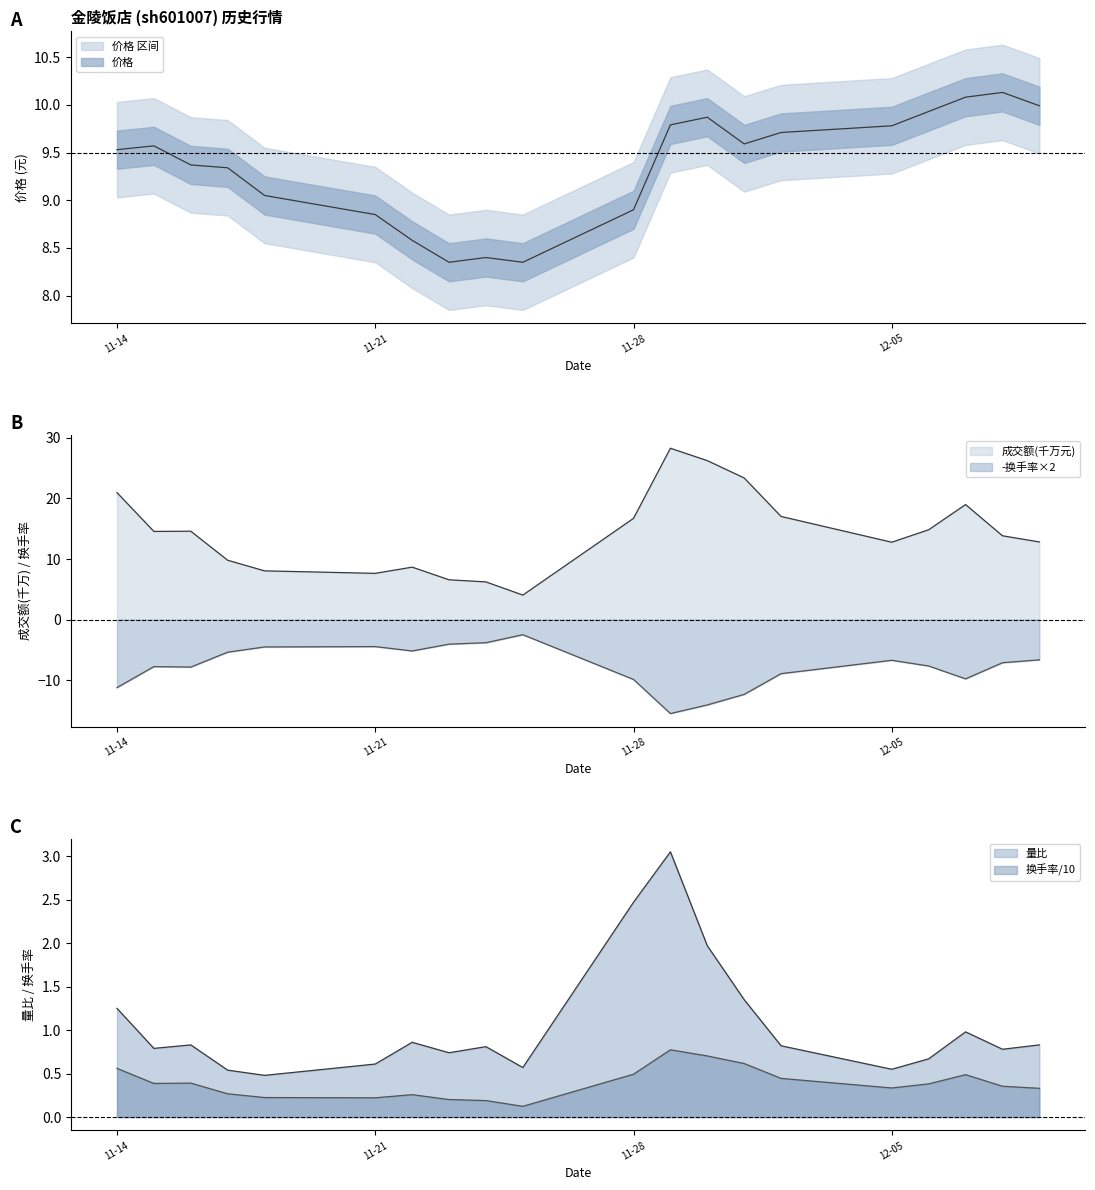

Does the chart have visible grid lines?

No